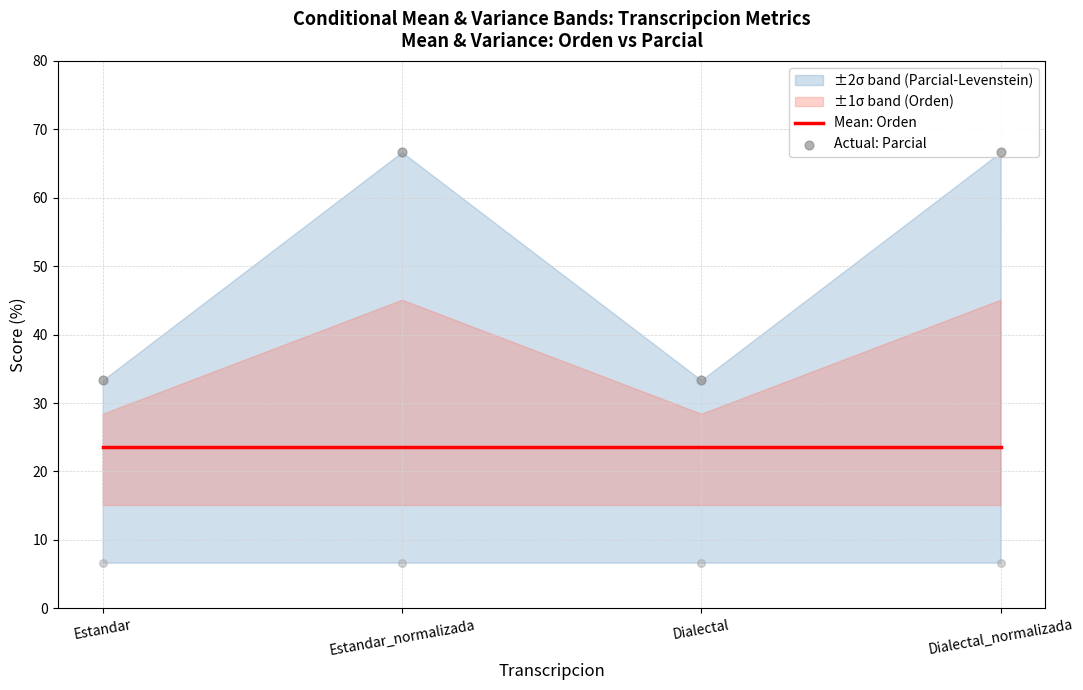

At how many categories does at least one series exceed 42?

2